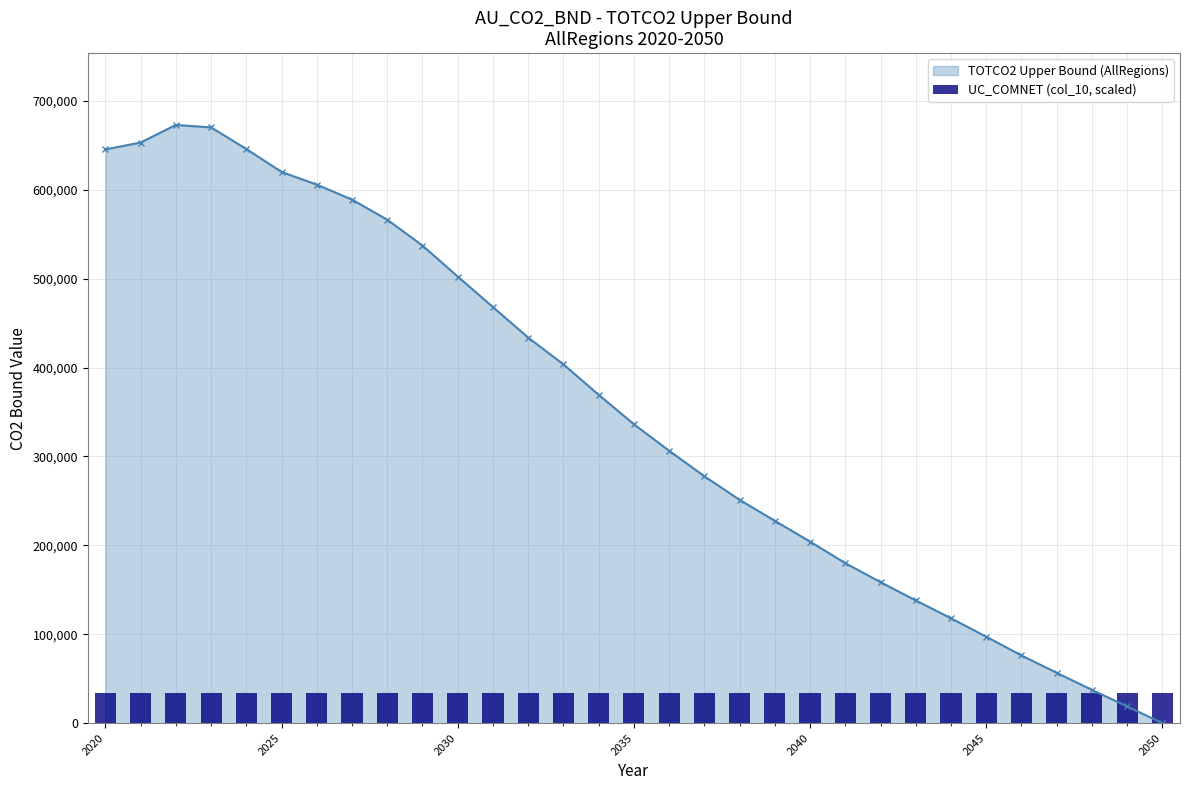

List the labels in order of value, smallest first.

2050, 2049, 2048, 2047, 2046, 2045, 2044, 2043, 2042, 2041, 2040, 2039, 2038, 2037, 2036, 2035, 2034, 2033, 2032, 2031, 2030, 2029, 2028, 2027, 2026, 2025, 2020, 2024, 2021, 2023, 2022